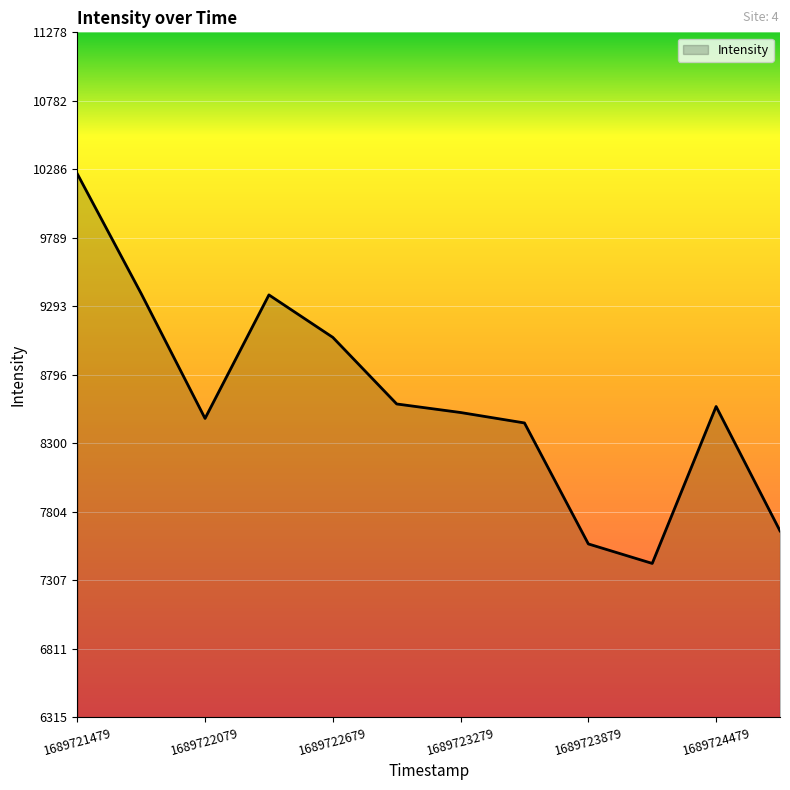

What is the maximum value shown in the chart?

10253.5